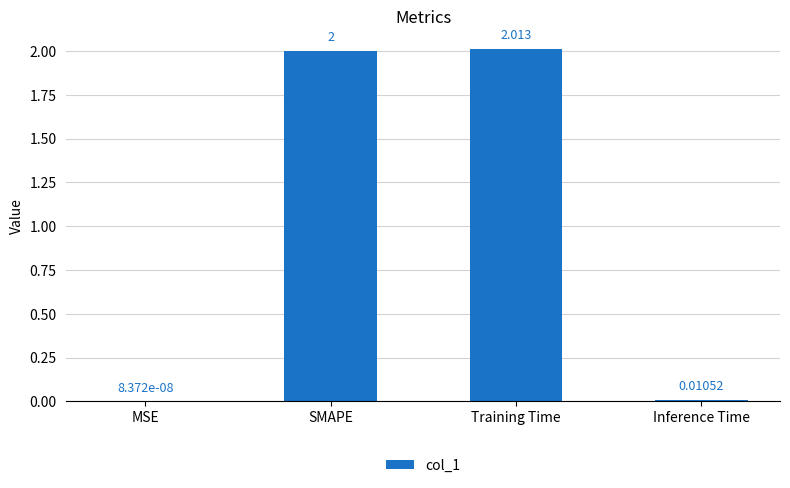

Which has a higher value, Inference Time or SMAPE?

SMAPE